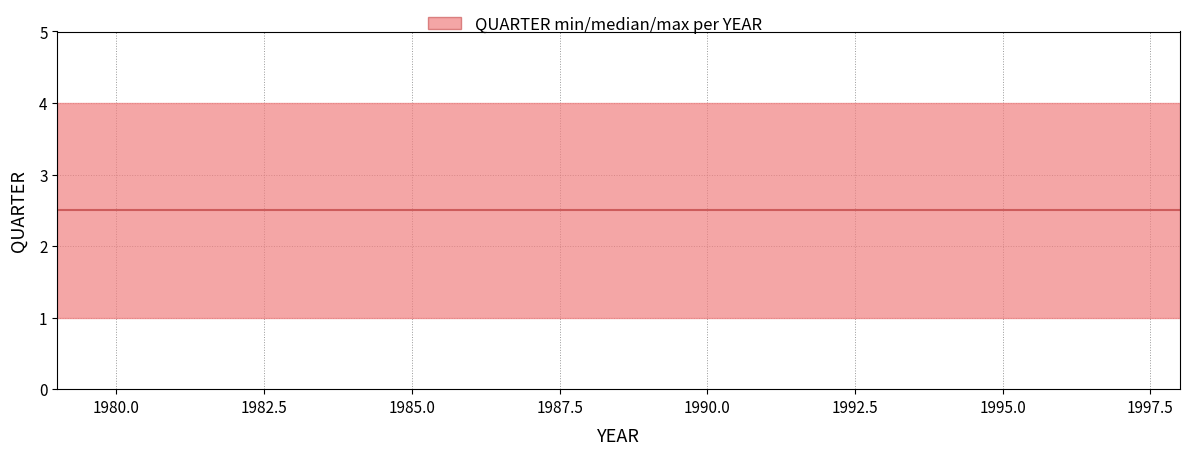

How many categories are shown in the chart?

20